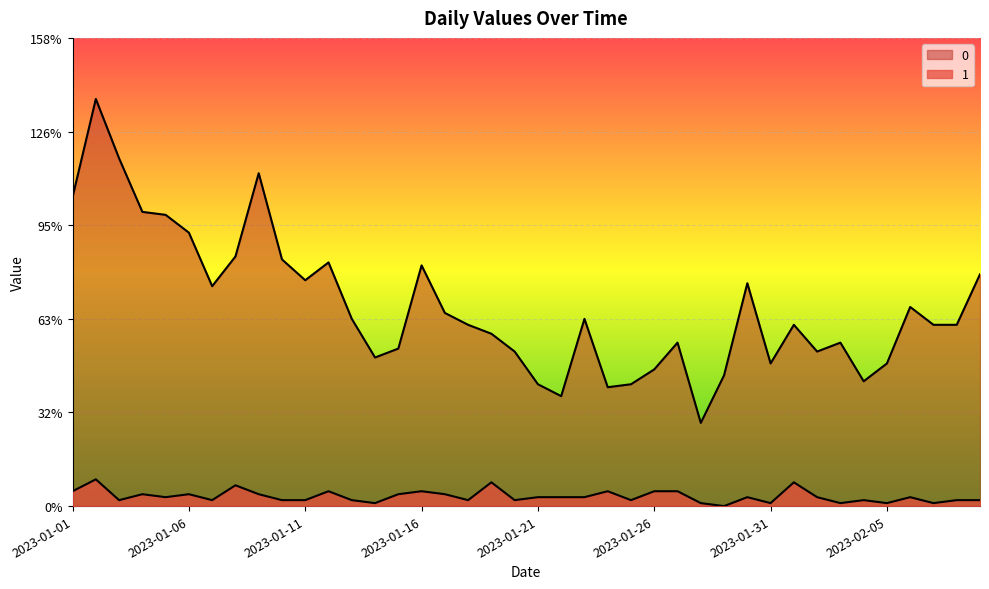

Which category has the highest value in the 1 series?

2023-01-02